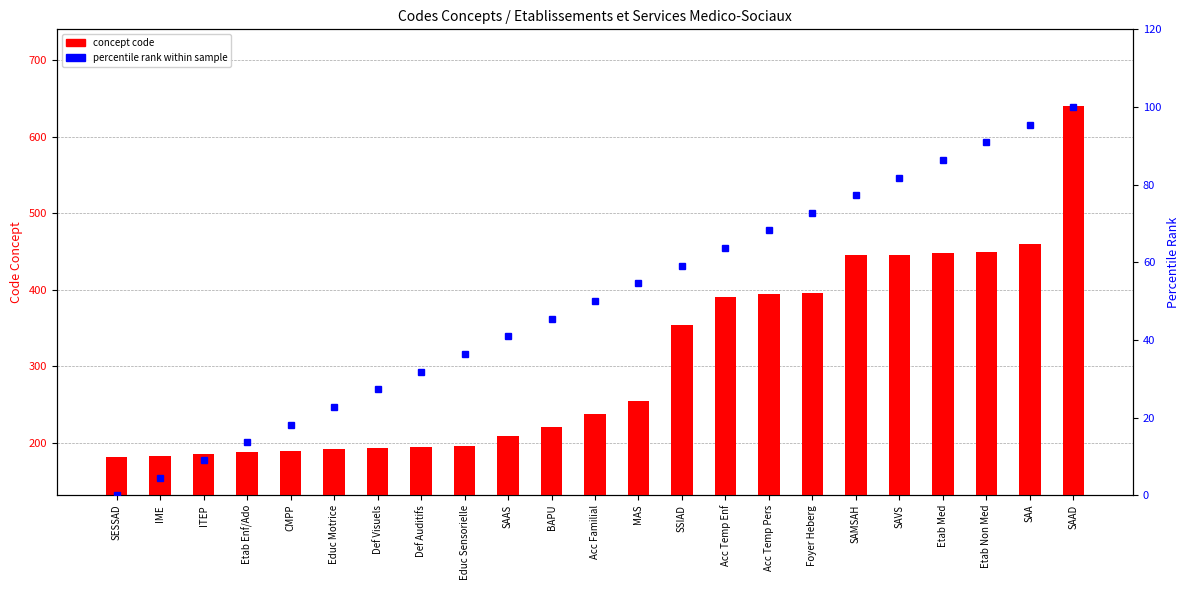

At which category is the sum across all series the highest?

SAAD